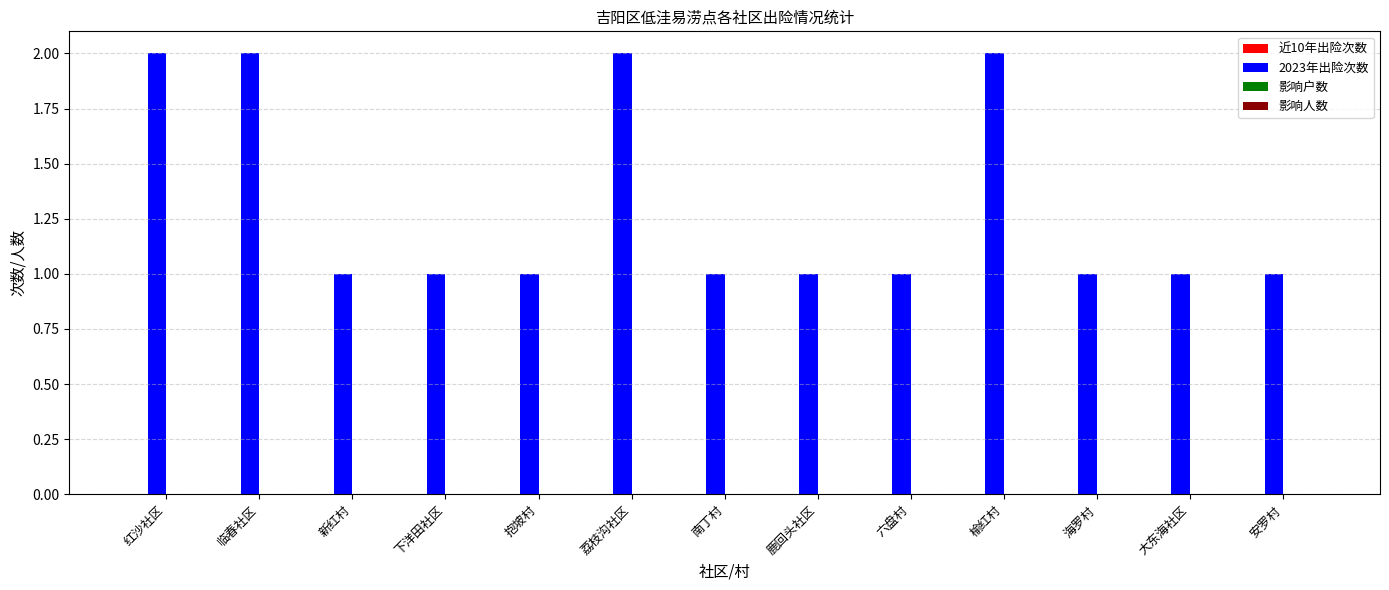

What is the ratio of the value at 海罗村 to the value at 新红村?

1.0